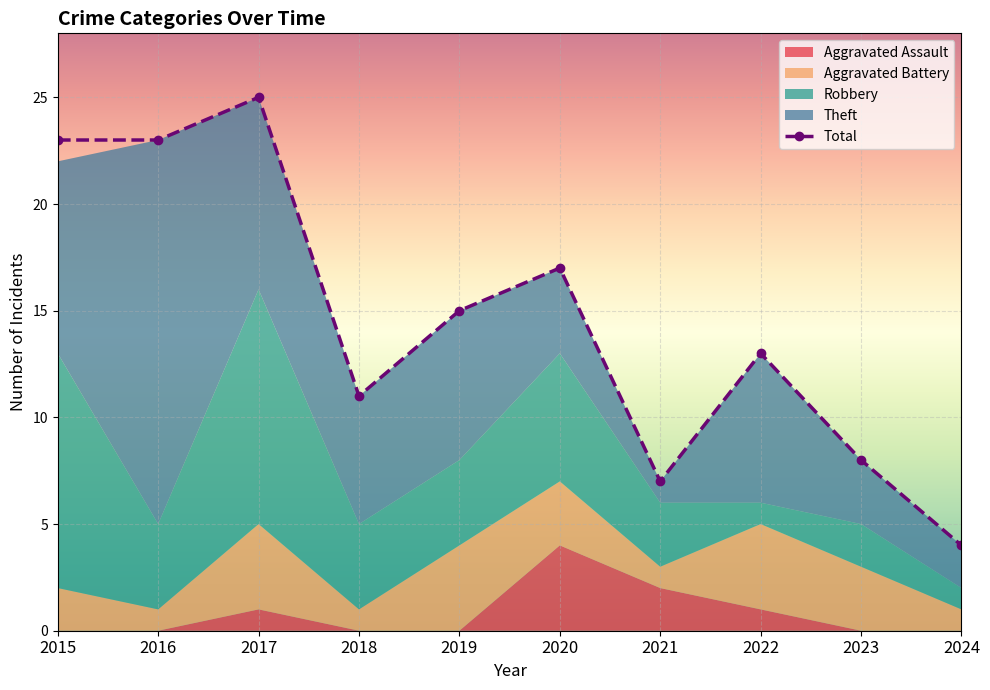

Reading left to right, extract all data points from this chart.

2015=23	2016=23	2017=25	2018=11	2019=15	2020=17	2021=7	2022=13	2023=8	2024=4